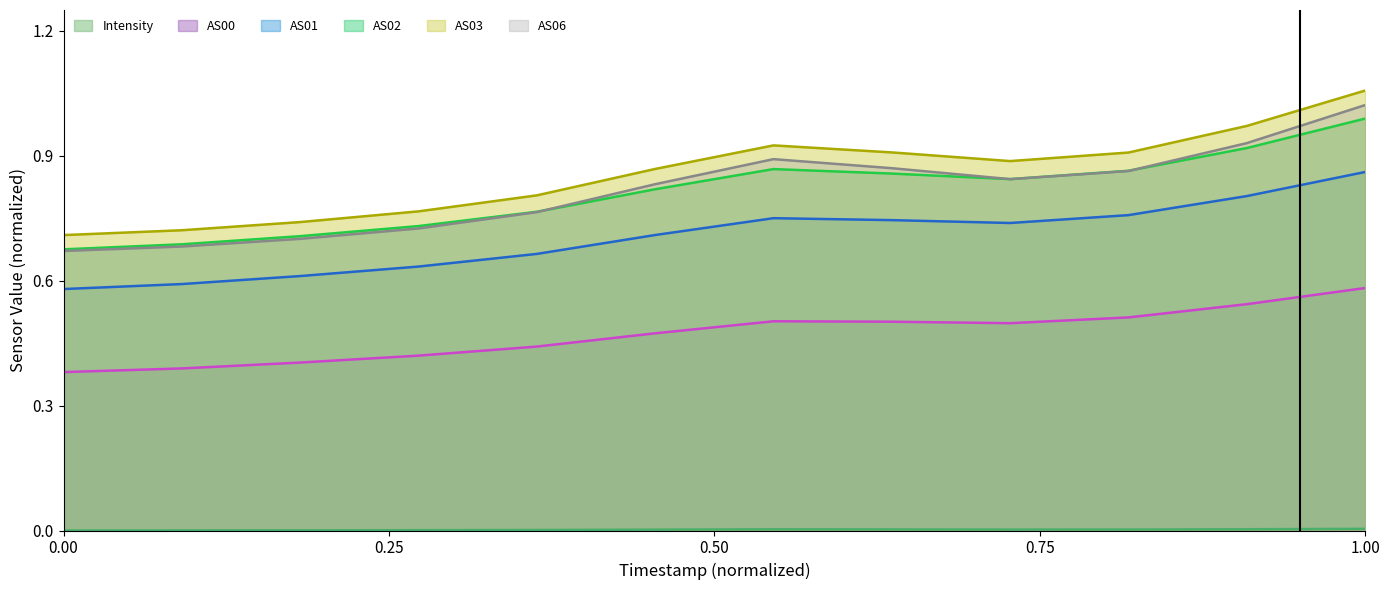

Which label corresponds to the largest value in the chart?

1.00